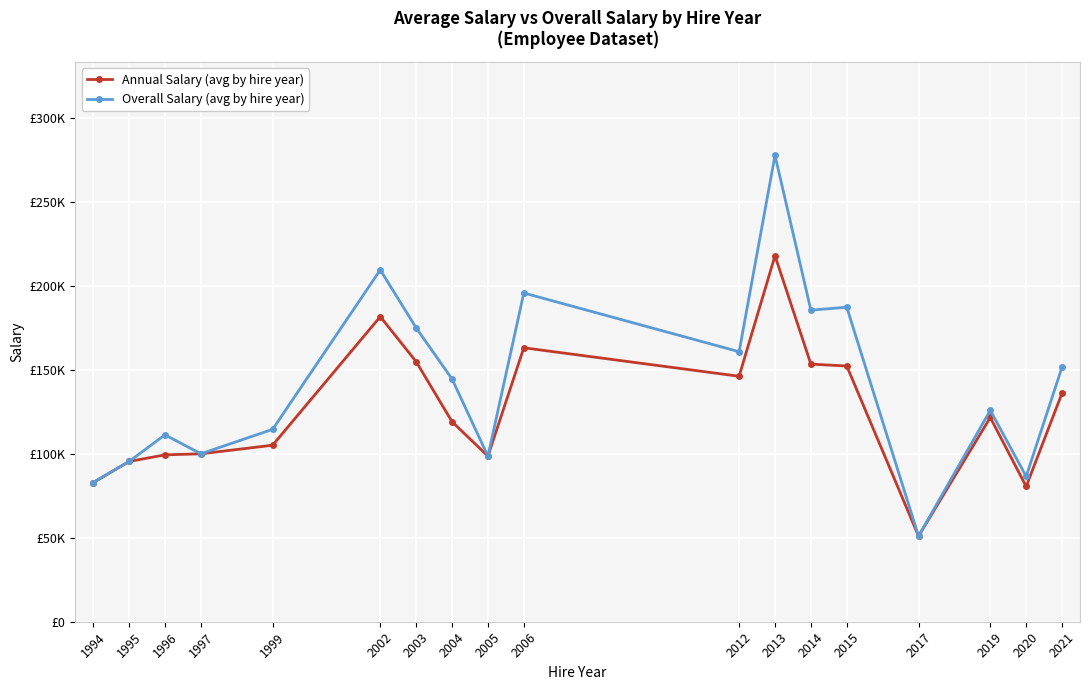

Where does the Overall Salary (avg by hire year) series first go above 144520?

2002